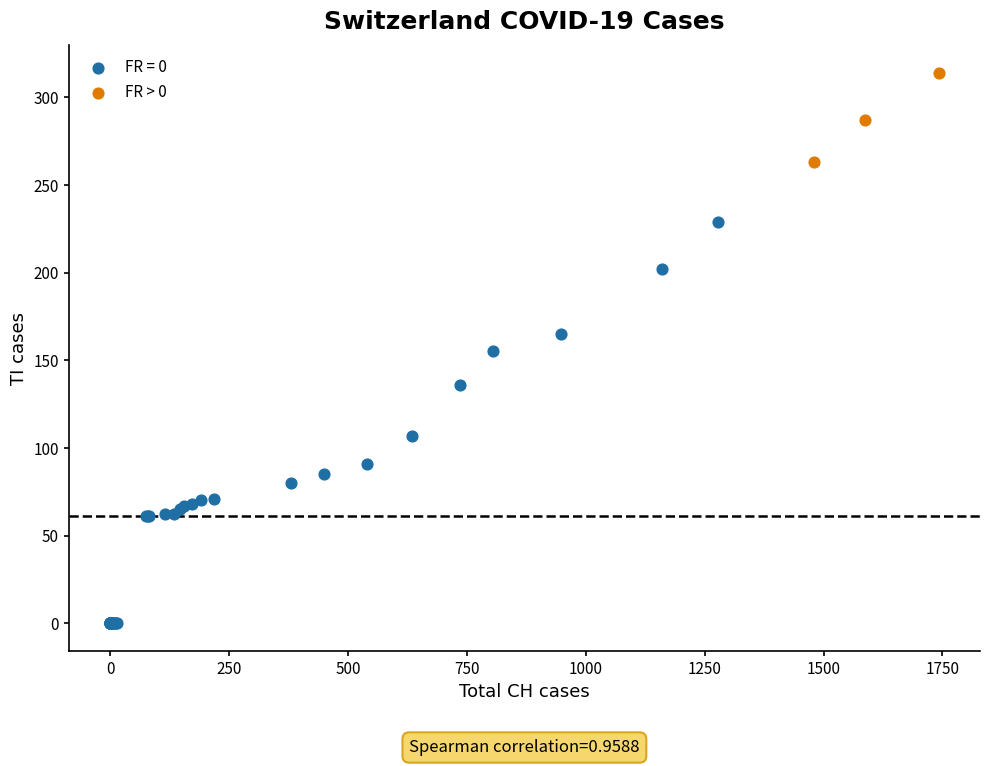

Which series contains the lowest Y value?

FR = 0